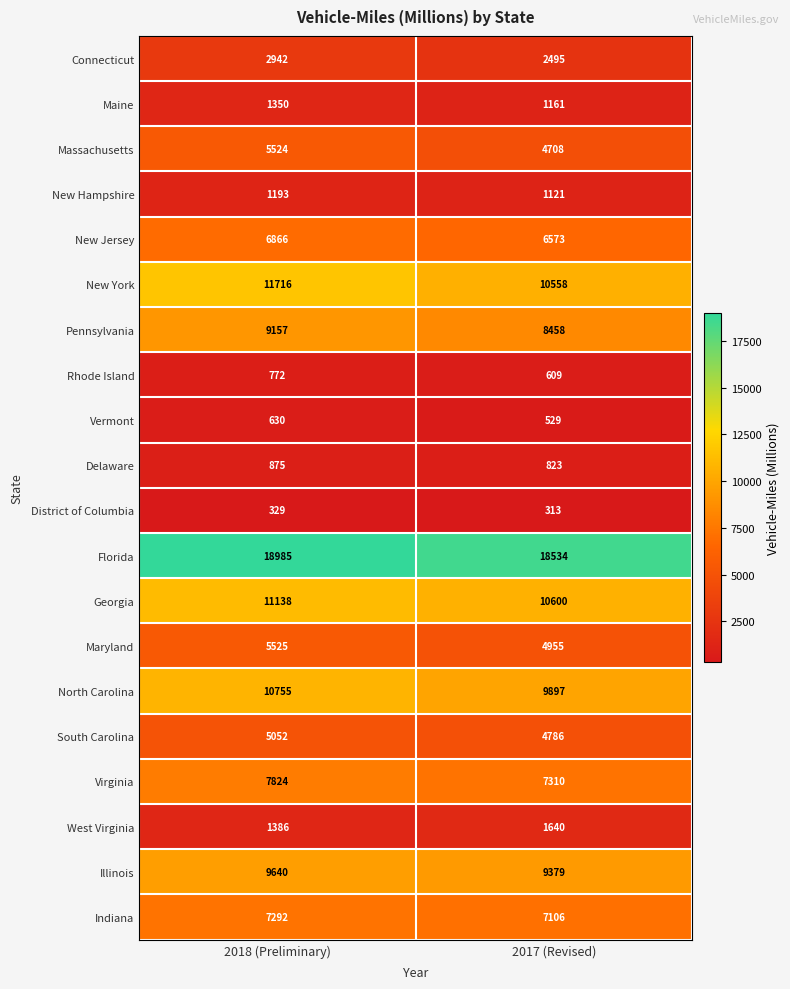

Which series has the largest total across all categories?

Florida